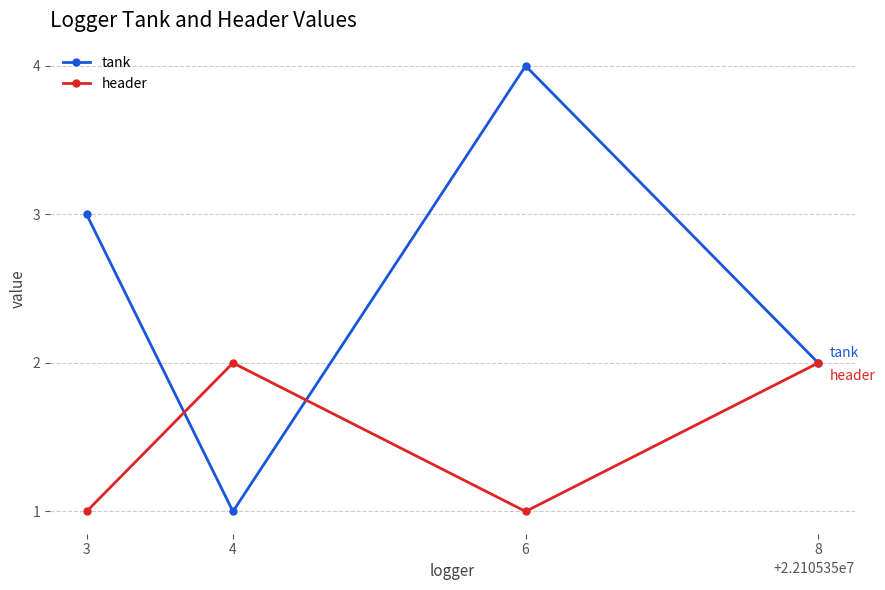

True or false: header and tank intersect in this chart.

True